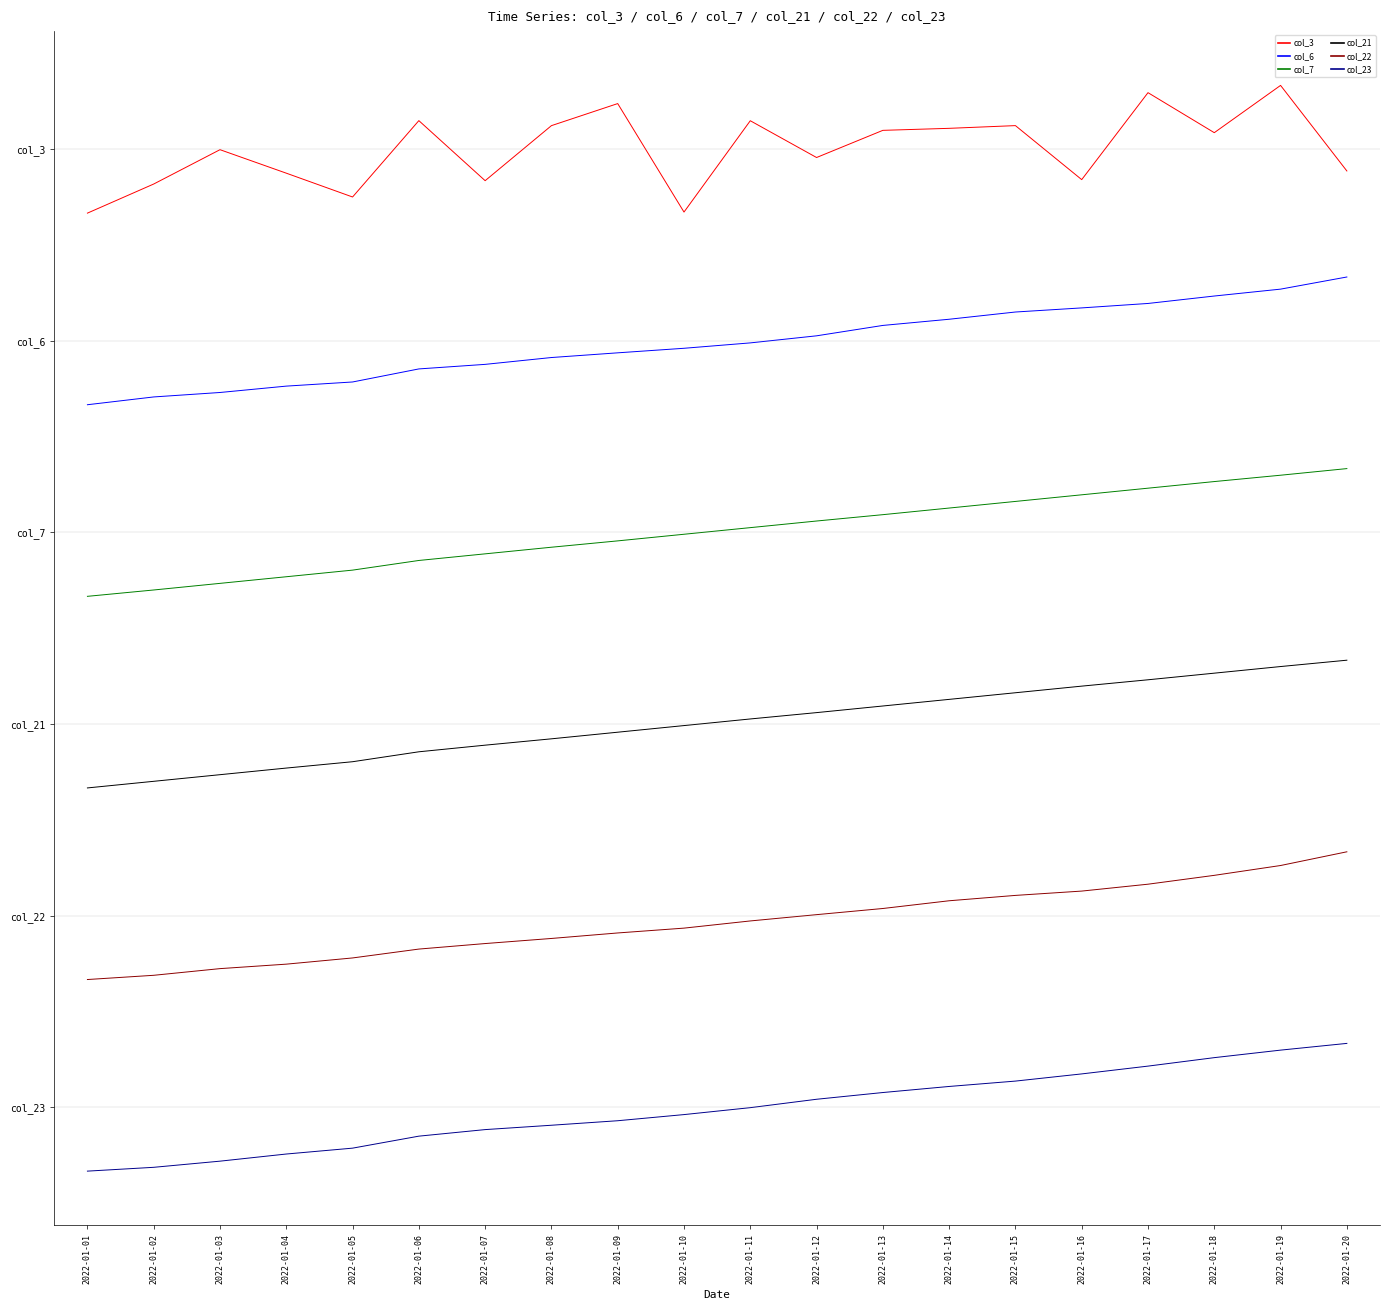

What is the value of the col_23 point at the 11th from the left?

0.5